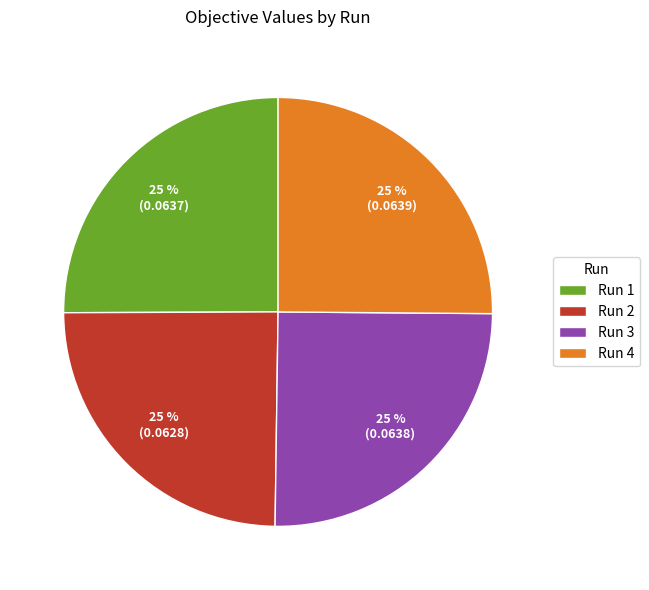

Is Run 2 the majority of the pie?

No